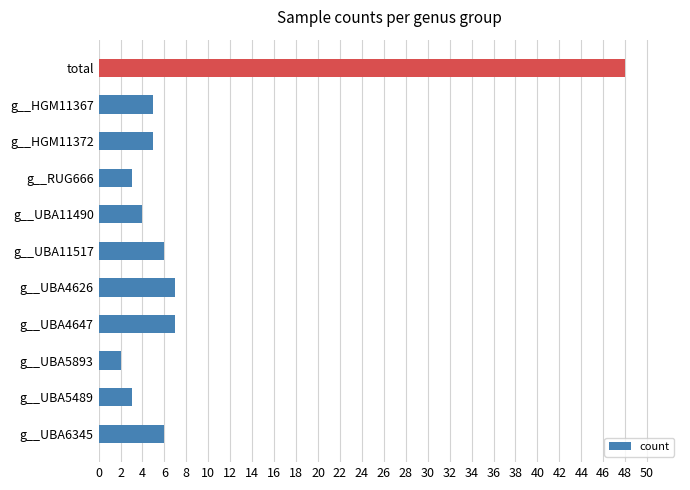

What is the difference between the values at total and g__HGM11367?

43